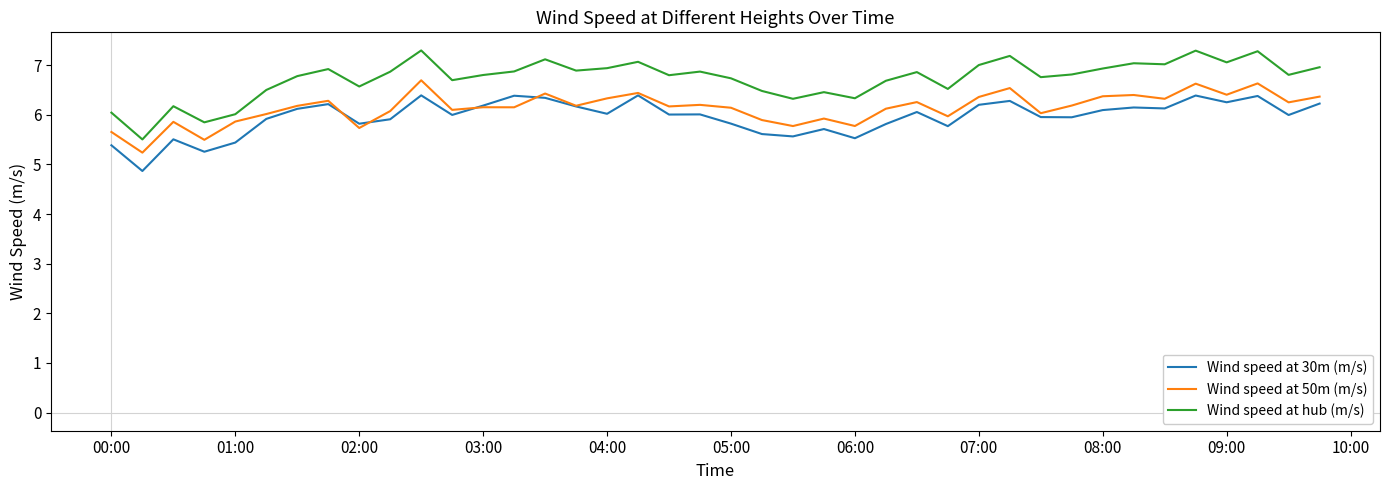

What is the greatest value displayed?

7.3